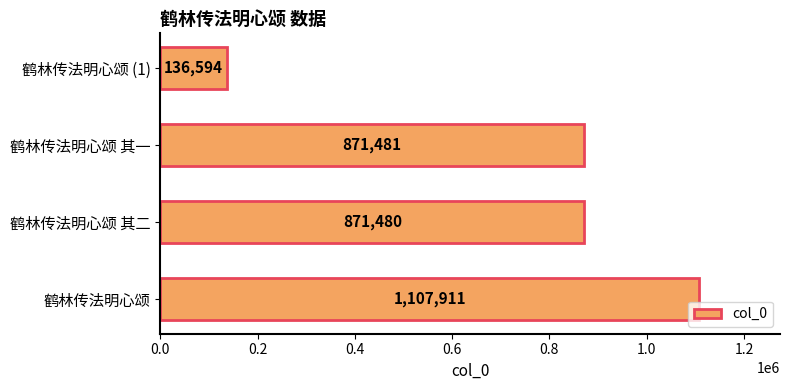

Is it true that the value at 鹤林传法明心颂 (1) is 202441?

False